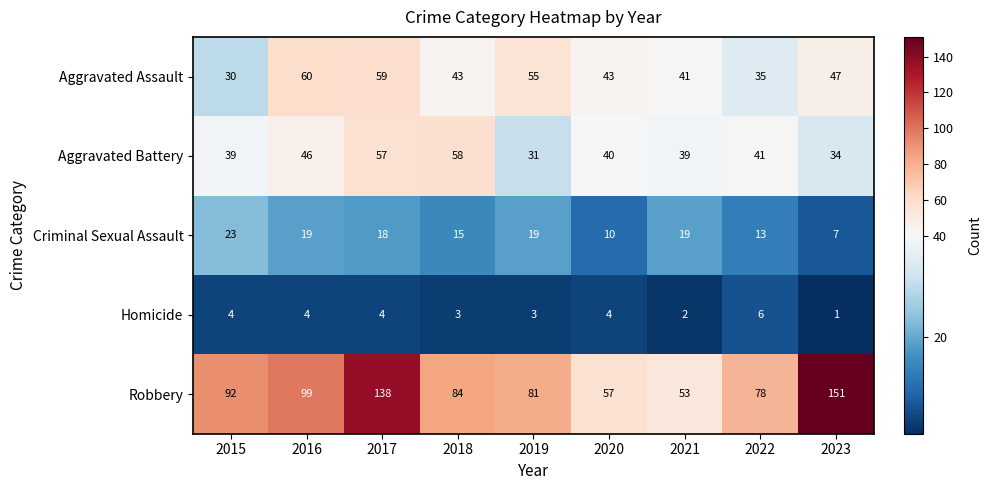

At which label does Aggravated Assault first exceed 43?

2016